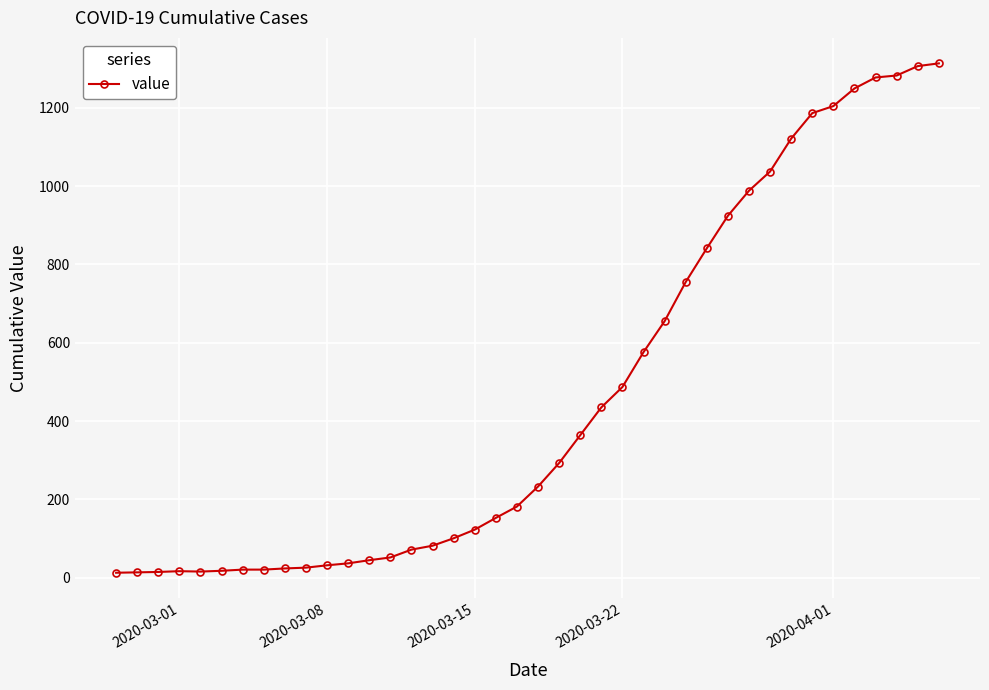

How many categories are shown in the chart?

40